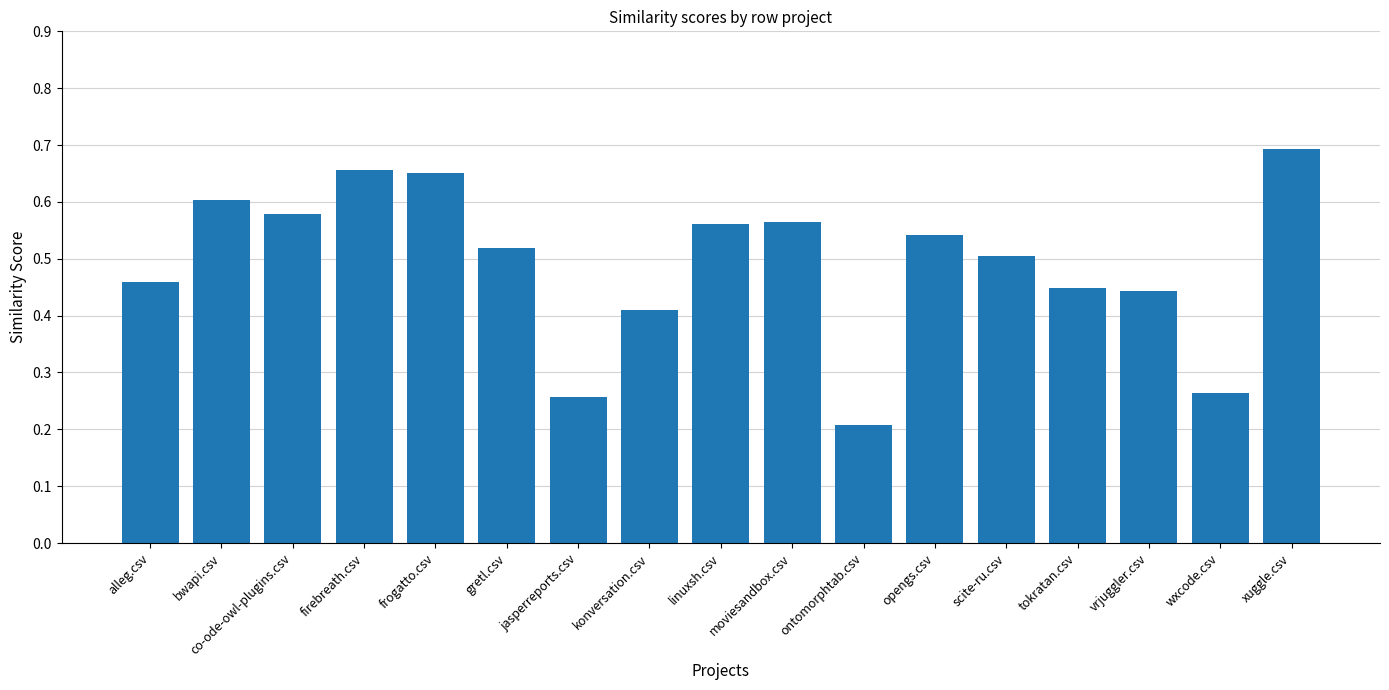

What is the change in value from moviesandbox.csv to wxcode.csv?

-0.3